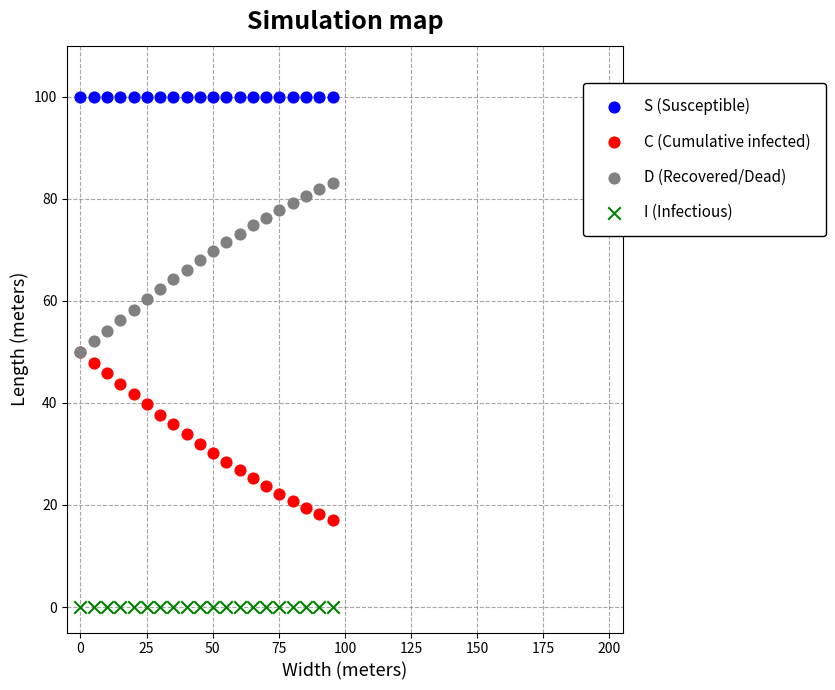

What are all the series names shown in the legend?

S (Susceptible), C (Cumulative infected), D (Recovered/Dead), I (Infectious)